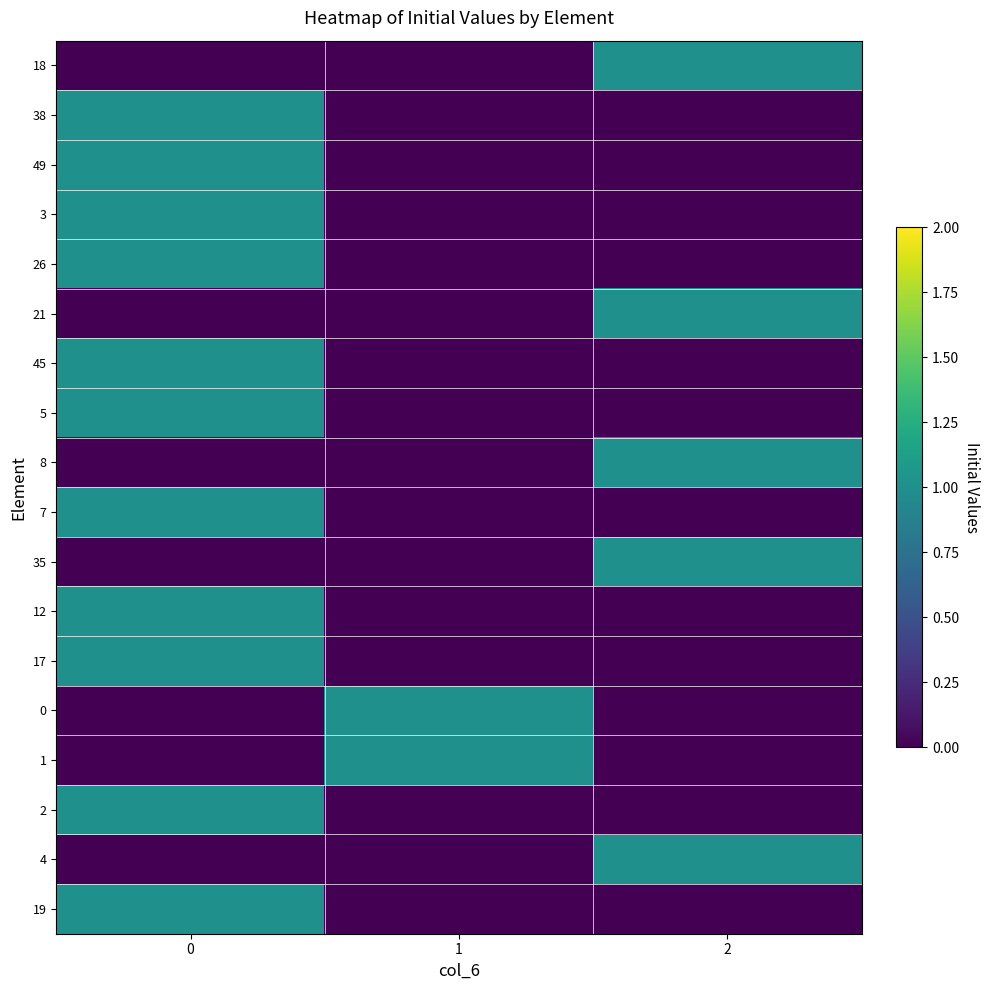

What is the total value across all series at 2?

5